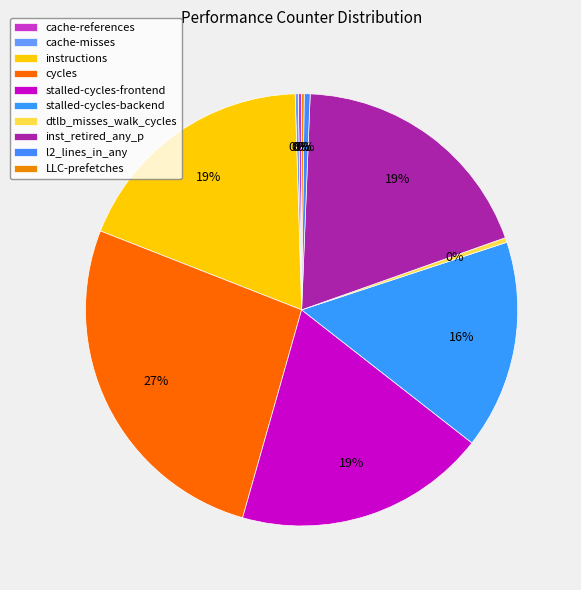

Is it true that instructions is 13% of the pie?

False